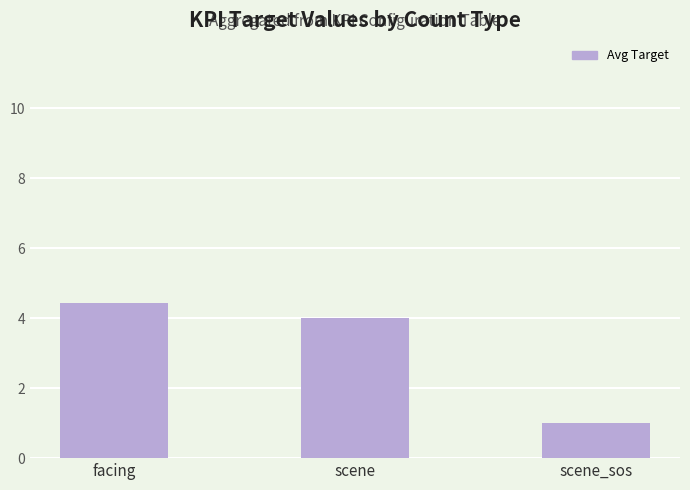

Reading right to left, what are all the values shown in this chart?

1.0	4.0	4.4